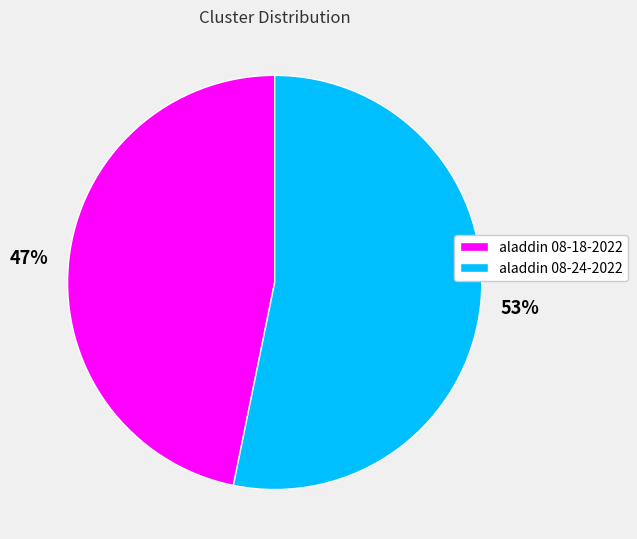

Is there any slice that represents more than half of the pie?

Yes